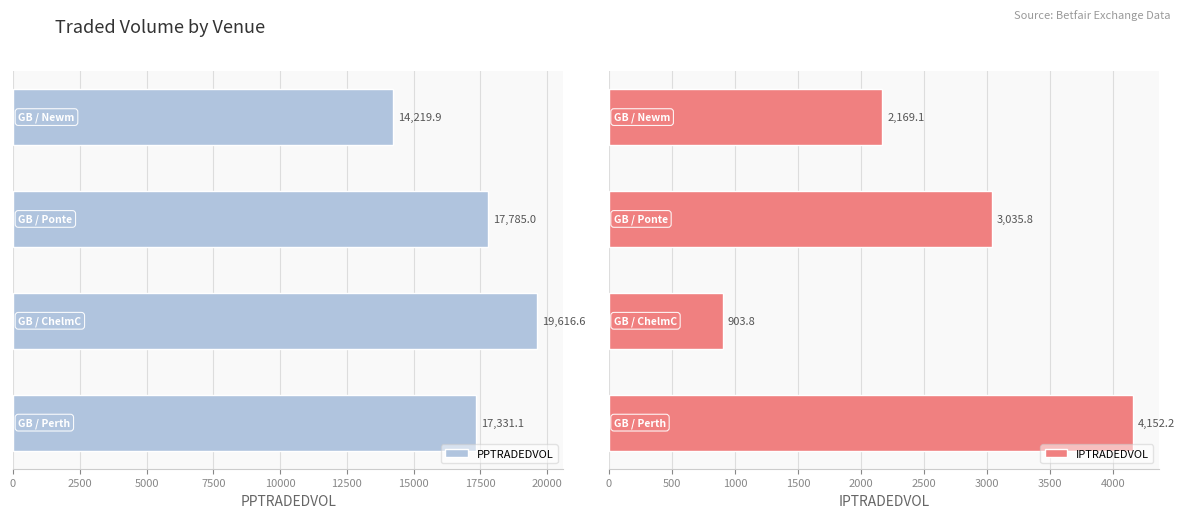

What is the value of the PPTRADEDVOL bar at the 2nd from the left?

17785.0